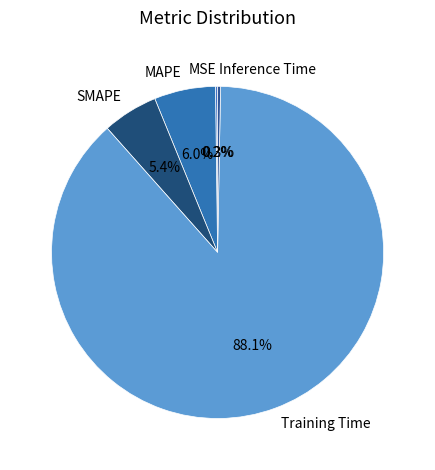

Does Training Time represent more than half of the total?

Yes